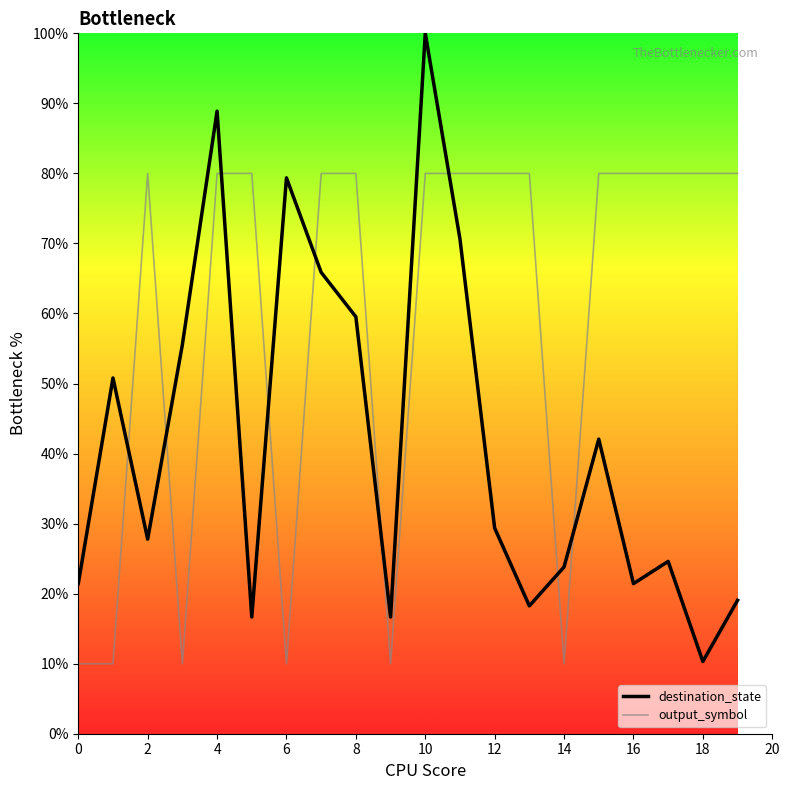

Which series has the largest total across all categories?

output_symbol